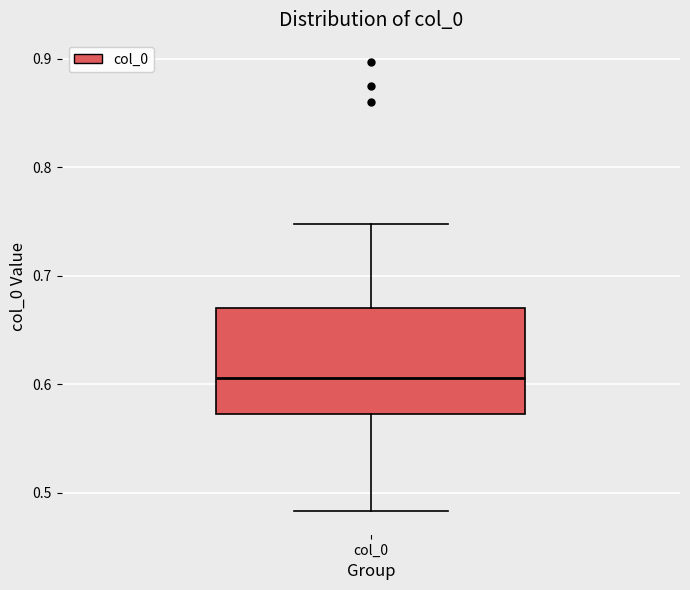

Where does the median line of the box for col_0 sit on the y-axis? The values are not printed on the chart, so give them approximately, as read against the axis.

0.61